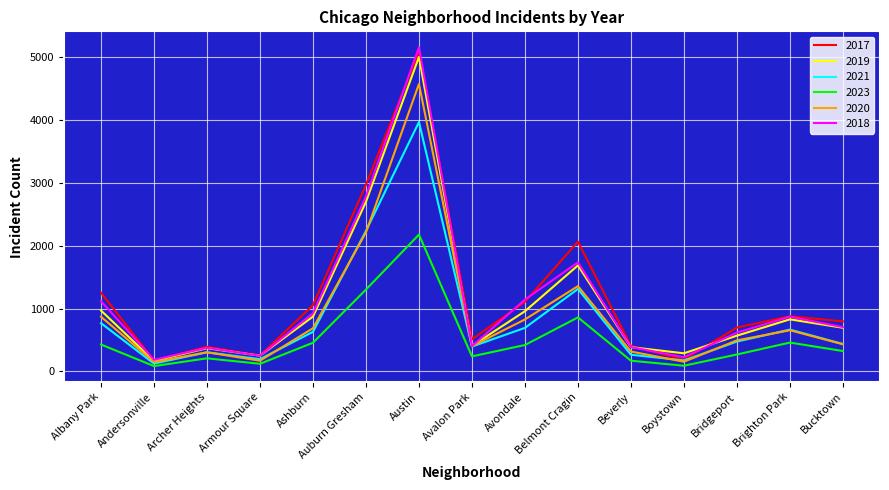

At which category is the sum across all series the highest?

Austin